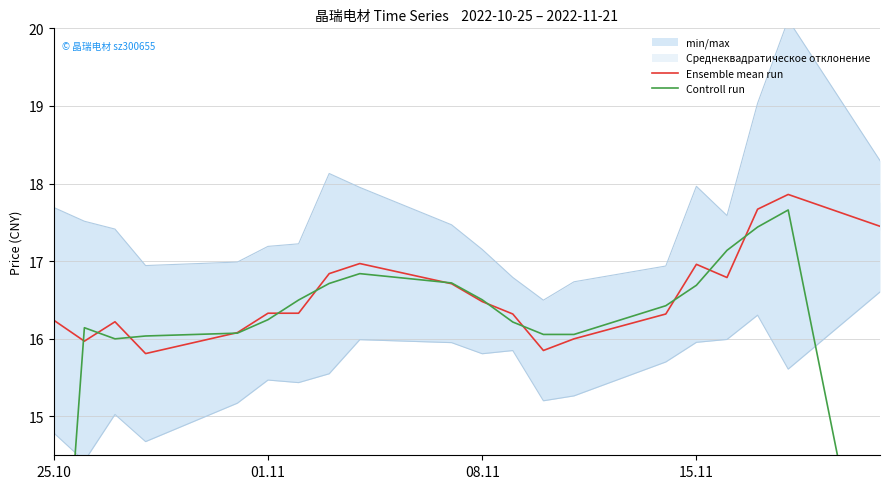

What is the maximum value for Controll run?

17.7